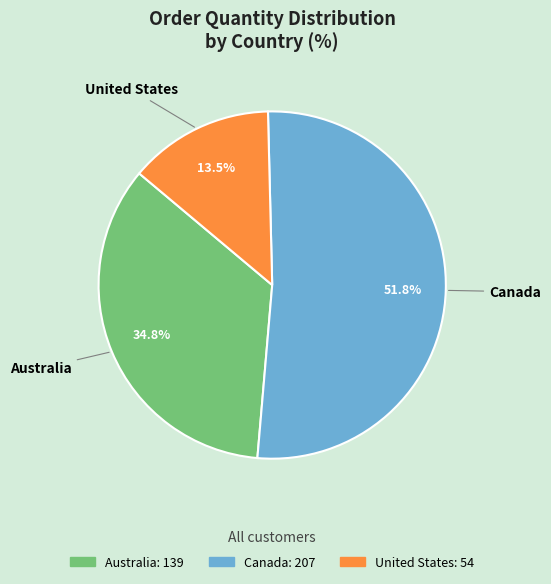

Is there any slice that represents more than half of the pie?

Yes